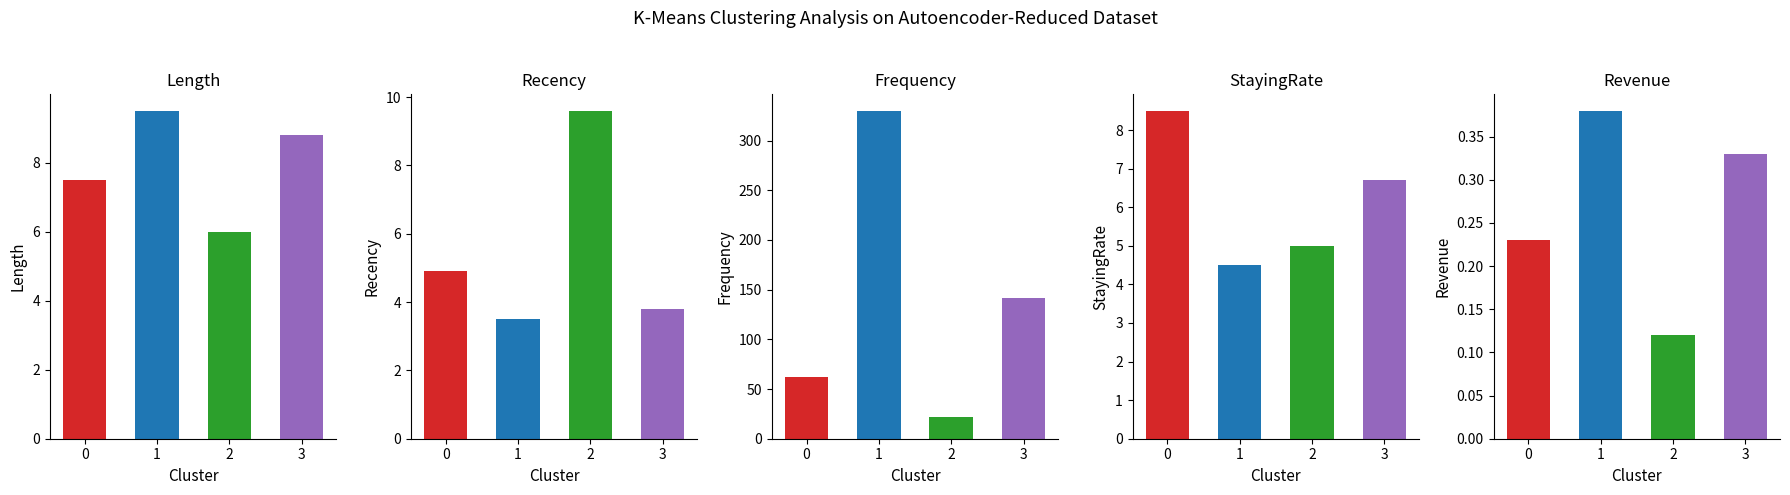

What is the lowest value of the Frequency series?

22.0